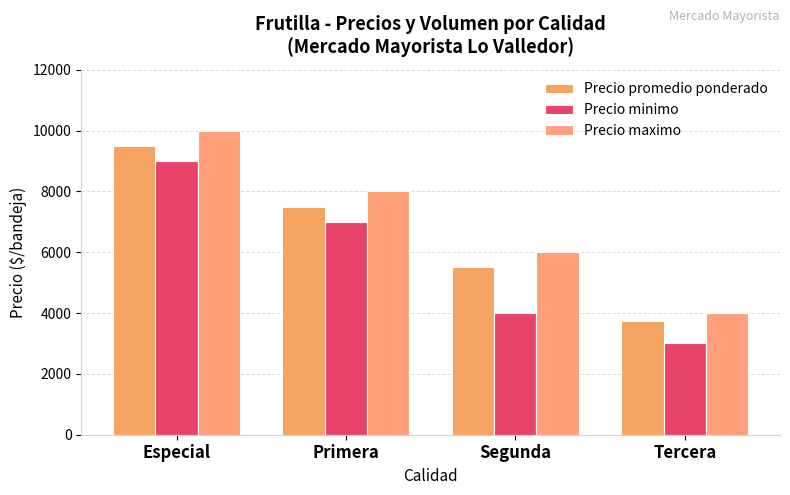

What is the value of the Precio maximo bar at the 2nd from the left?

8000